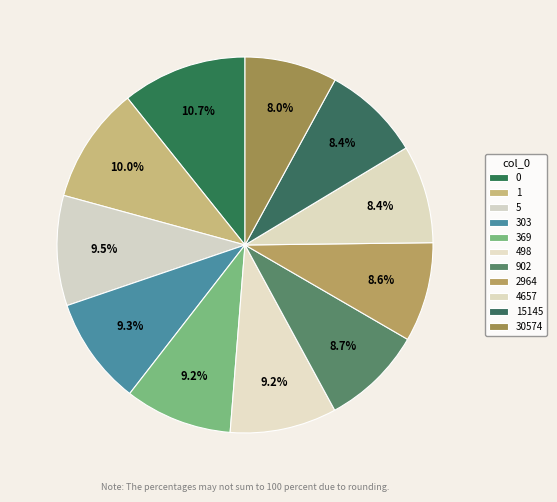

Which slice is the smallest?

30574